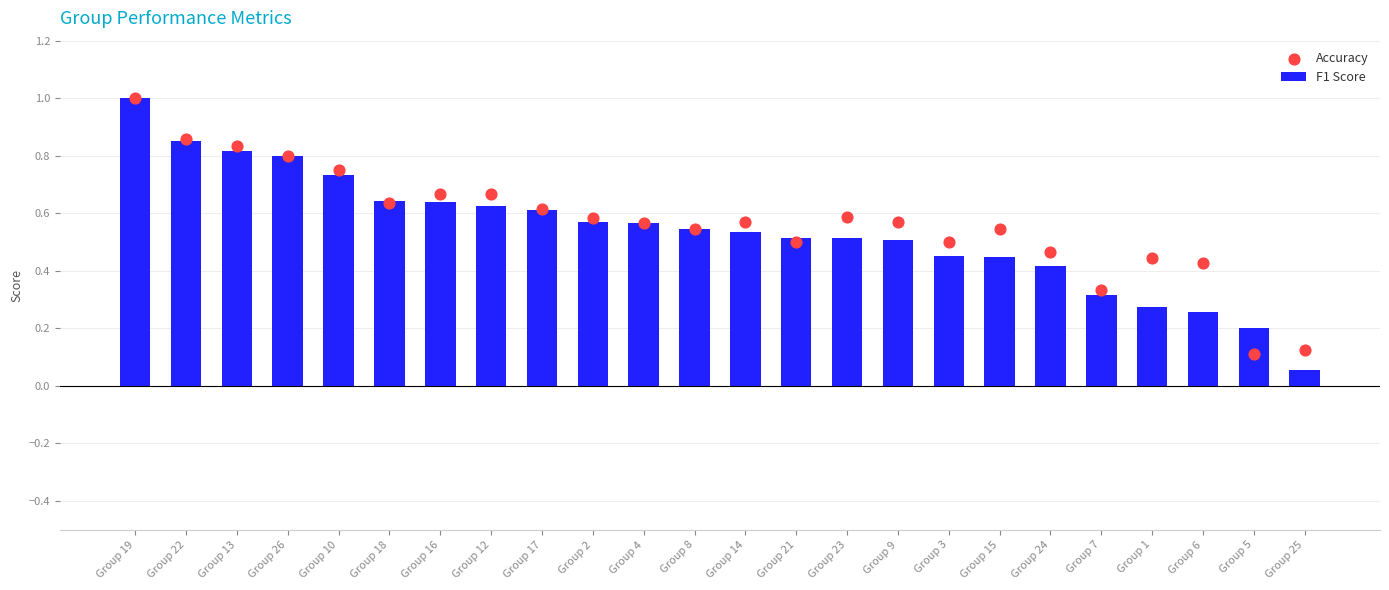

What is the total value across all series at Group 21?

1.0